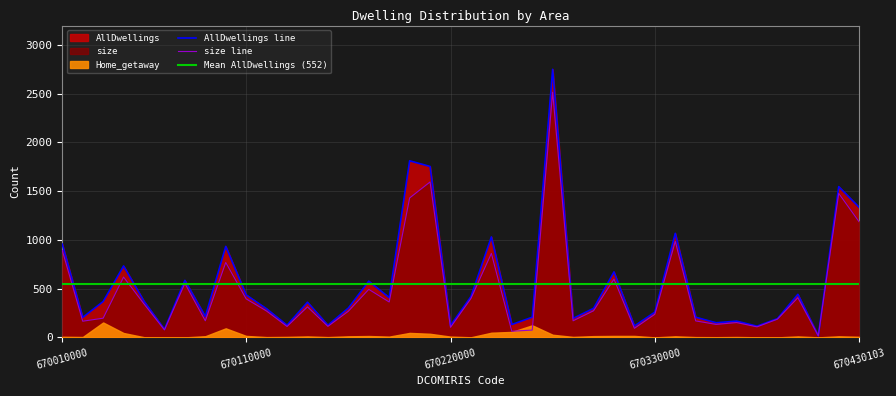

Is it true that size equals 77 at 670060000?

True